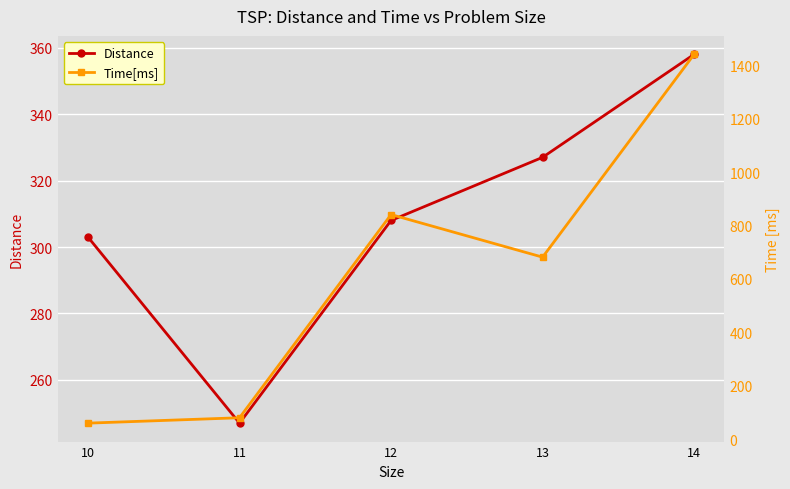

What is the difference between the second highest and minimum values in the Time[ms] series?

781.4